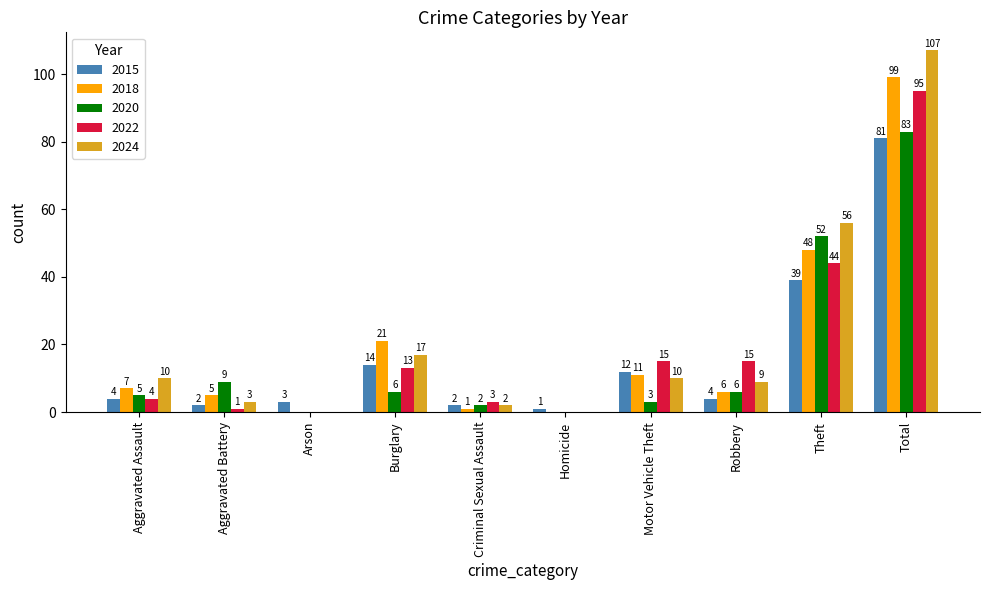

Reading right to left, list all the values displayed in this chart.

2015: Total=81	Theft=39	Robbery=4	Motor Vehicle Theft=12	Homicide=1	Criminal Sexual Assault=2	Burglary=14	Arson=3	Aggravated Battery=2	Aggravated Assault=4
2018: Total=99	Theft=48	Robbery=6	Motor Vehicle Theft=11	Homicide=0	Criminal Sexual Assault=1	Burglary=21	Arson=0	Aggravated Battery=5	Aggravated Assault=7
2020: Total=83	Theft=52	Robbery=6	Motor Vehicle Theft=3	Homicide=0	Criminal Sexual Assault=2	Burglary=6	Arson=0	Aggravated Battery=9	Aggravated Assault=5
2022: Total=95	Theft=44	Robbery=15	Motor Vehicle Theft=15	Homicide=0	Criminal Sexual Assault=3	Burglary=13	Arson=0	Aggravated Battery=1	Aggravated Assault=4
2024: Total=107	Theft=56	Robbery=9	Motor Vehicle Theft=10	Homicide=0	Criminal Sexual Assault=2	Burglary=17	Arson=0	Aggravated Battery=3	Aggravated Assault=10